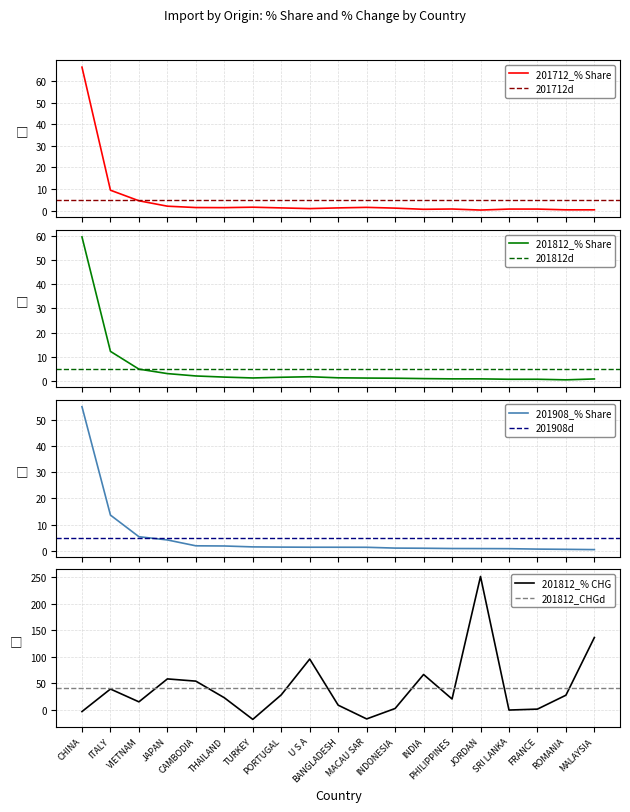

After their last crossing, which series has the higher values: 201908_% Share of overall IMbyO or 201712_% Share of overall IMbyO?

201908_% Share of overall IMbyO